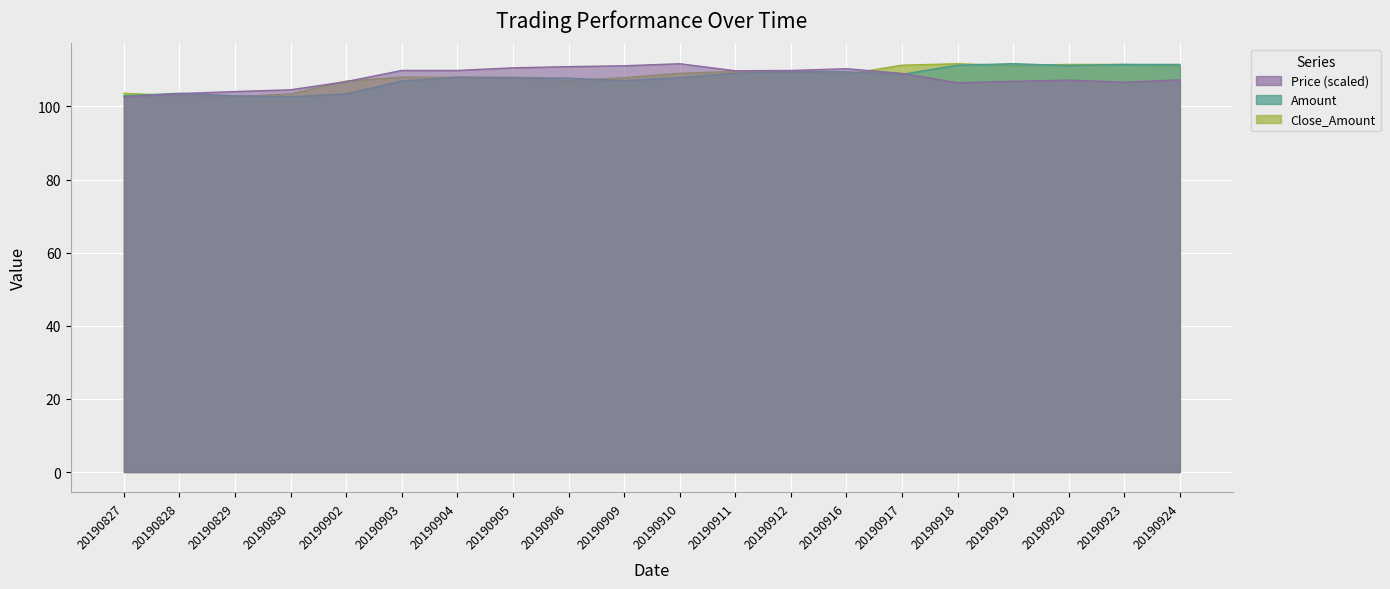

Where does the Amount series first go above 108?

20190904